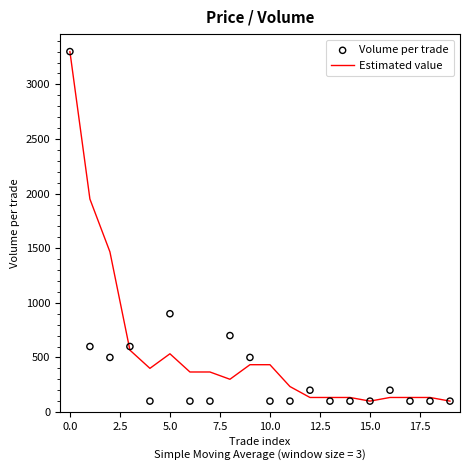

Which series has the largest Y range (max minus min)?

Estimated value